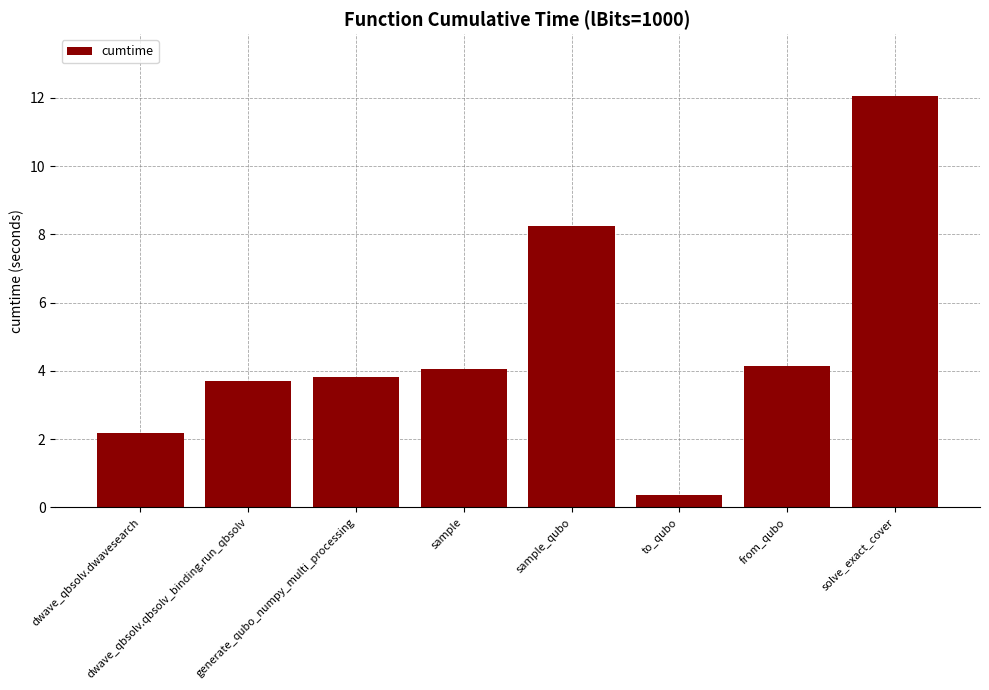

What value does the data have at dwave_qbsolv.dwavesearch?

2.2